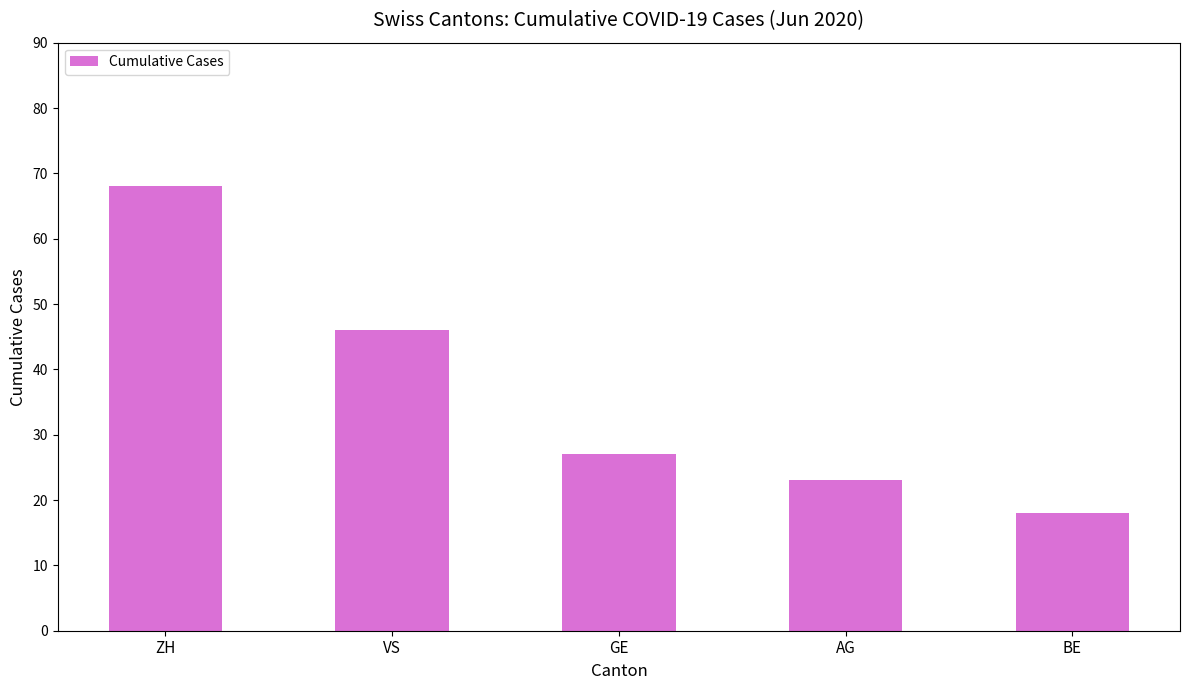

The value at BE is 18. True or false?

True